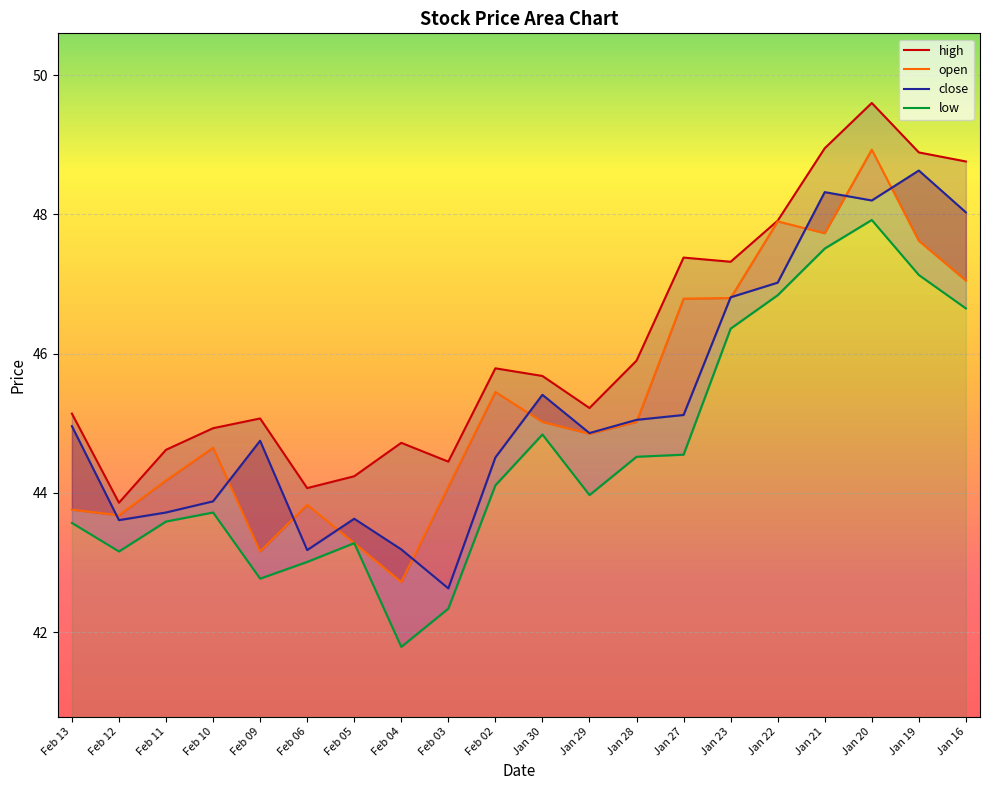

How many values in the open series are below 45?

10